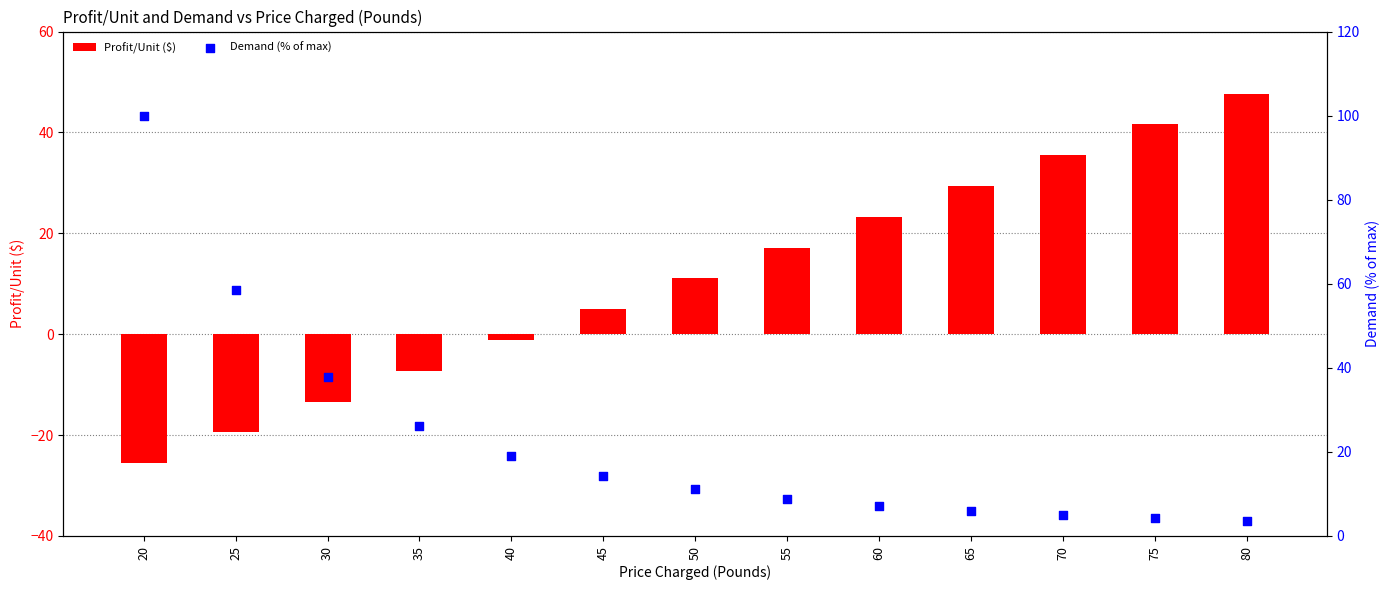

Which series has the largest total across all categories?

Demand (% of max)